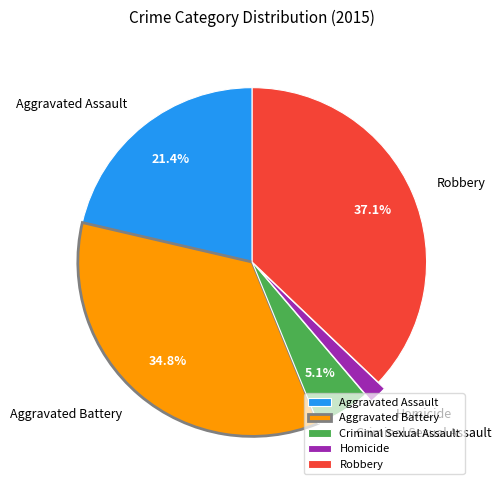

Rank the categories by value from highest to lowest.

Robbery, Aggravated Battery, Aggravated Assault, Criminal Sexual Assault, Homicide